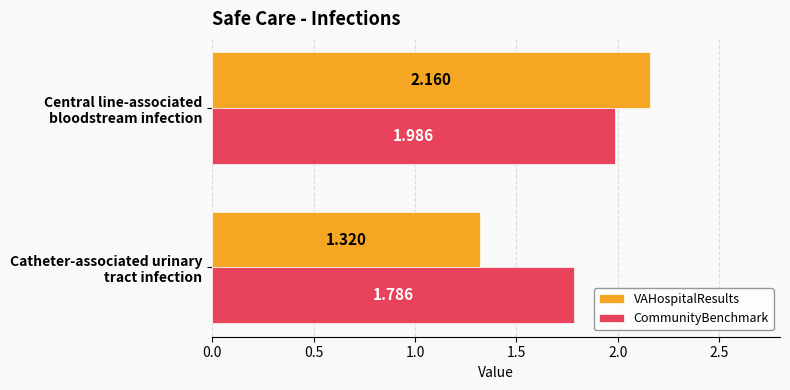

Rank the series by their maximum value, from lowest to highest.

CommunityBenchmark, VAHospitalResults